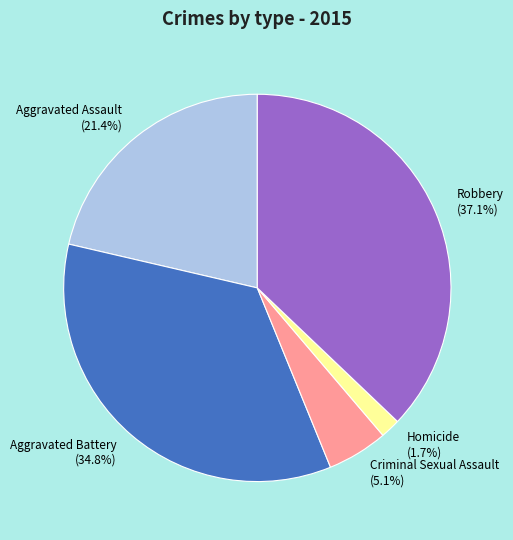

What percentage is the Aggravated Assault slice, to the nearest percent?

21%